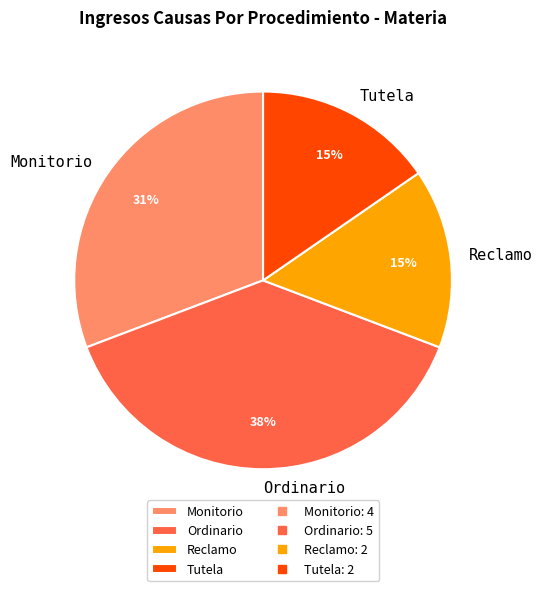

Between Ordinario and Reclamo, which is larger?

Ordinario